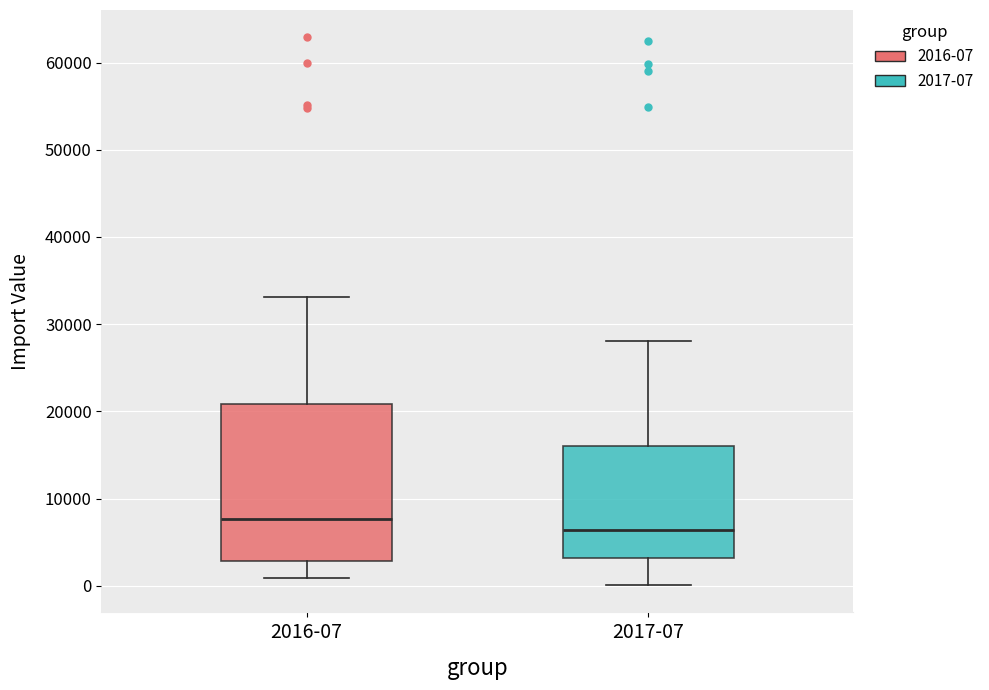

Where does the lower whisker of the box for 2017-07 end on the y-axis? The values are not printed on the chart, so give them approximately, as read against the axis.

0